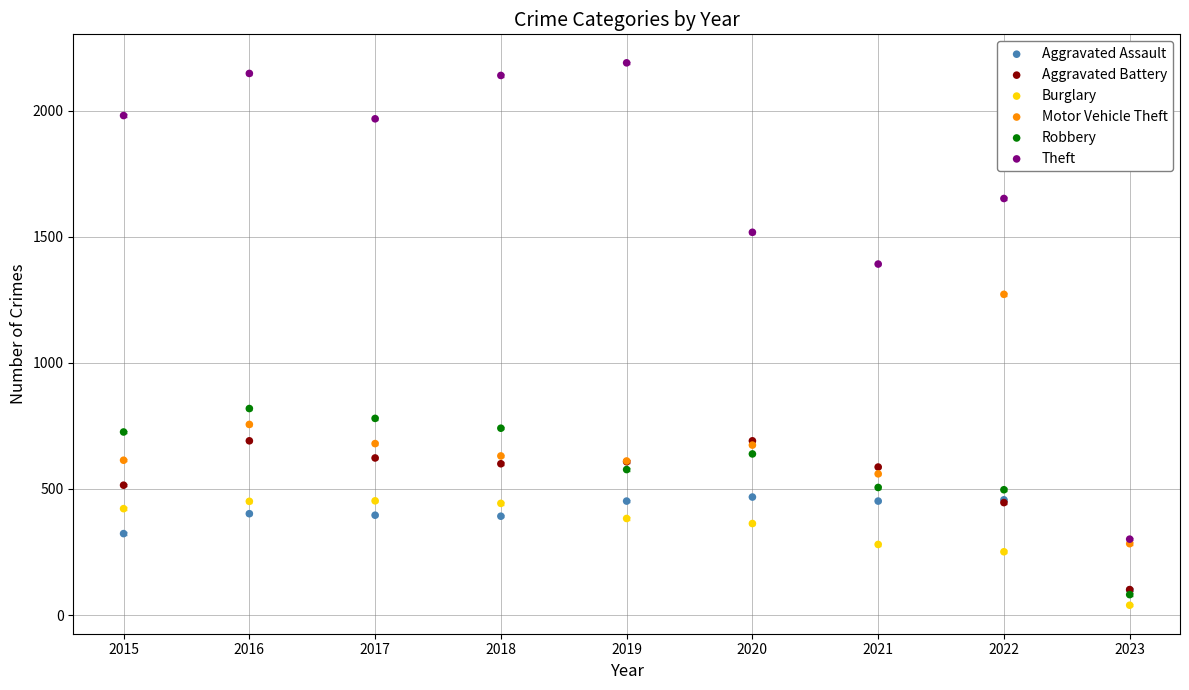

Across all series, what Y value is closest to 1114?

1272